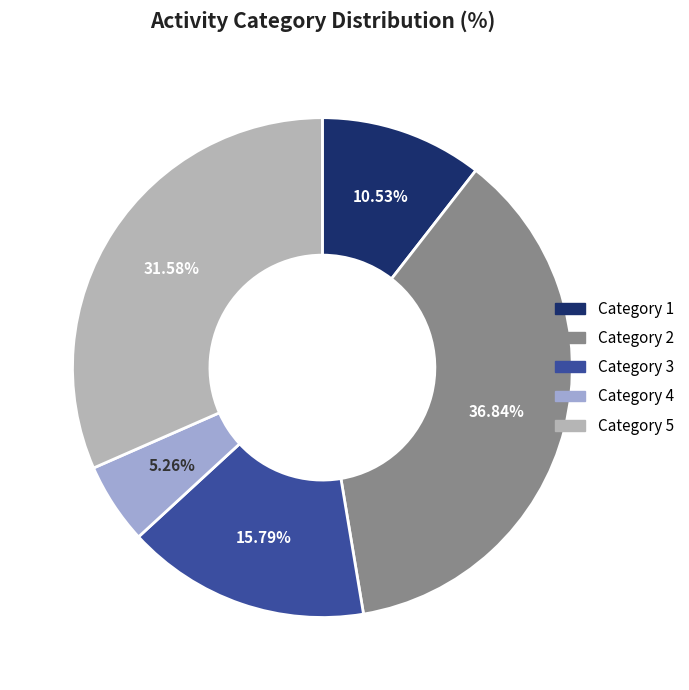

Do Category 3 and Category 4 together represent more than half of the pie?

No